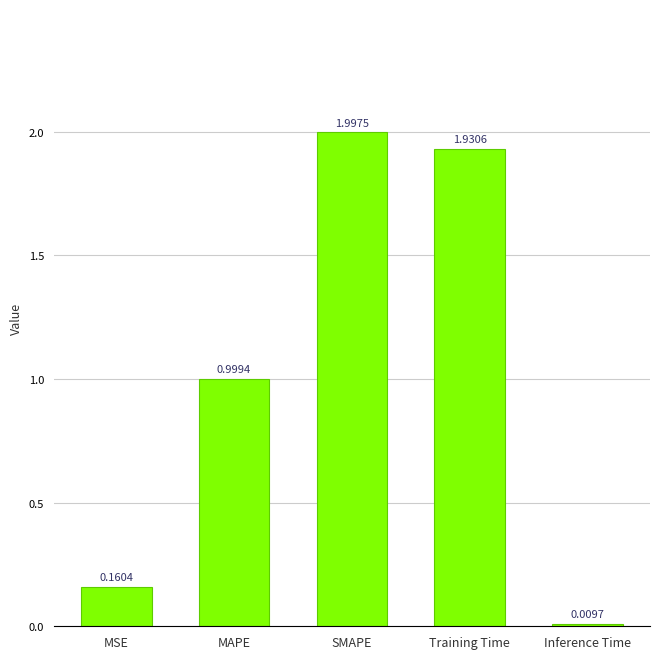

What is the label of the 5th bar from the right?

MSE